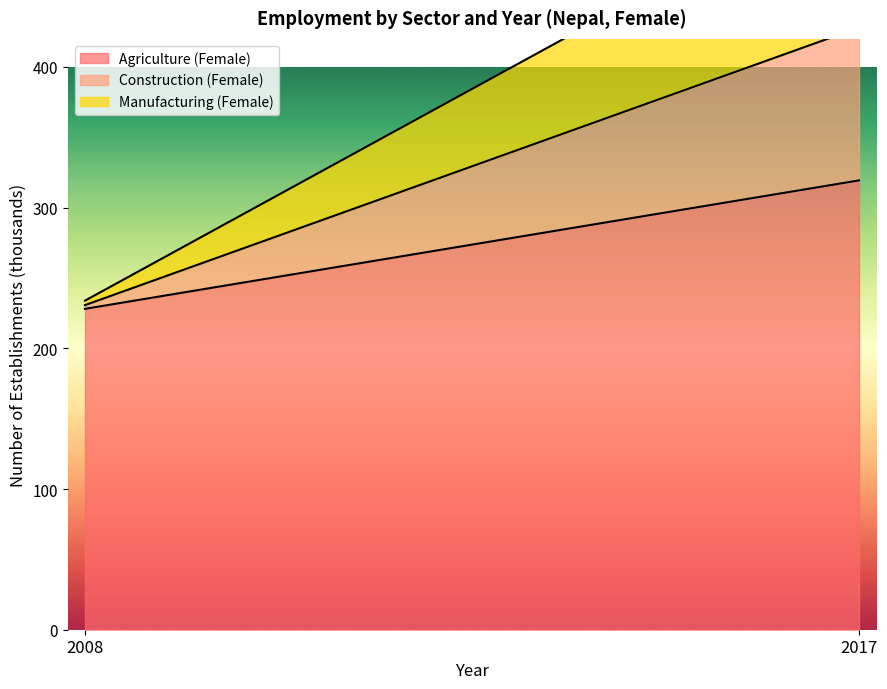

Between 2008 and 2017, which series saw the biggest shift?

Construction (Female)